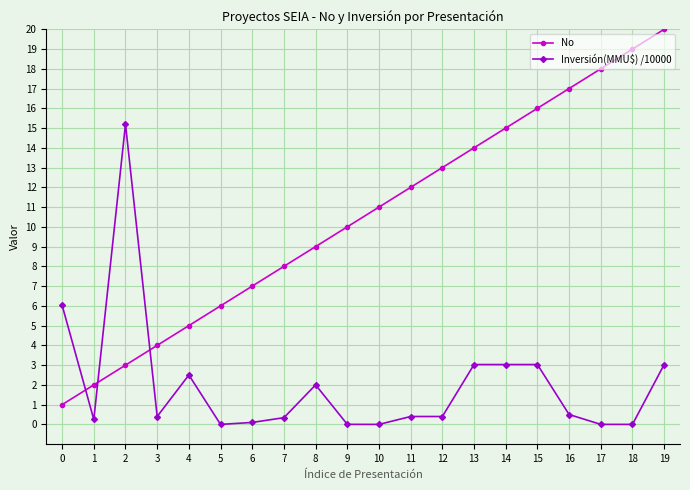

Which series ends up on top after the final intersection of Inversión(MMU$) /10000 and No?

No